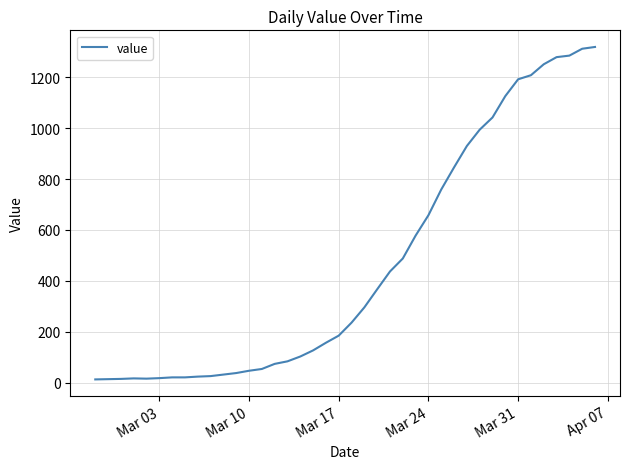

What is the greatest value displayed?

1319